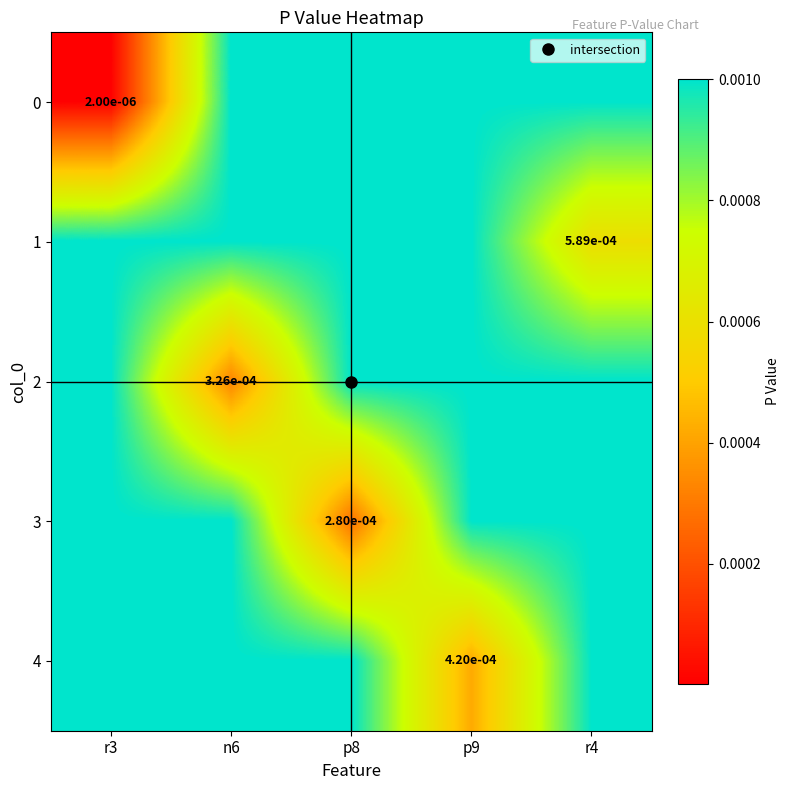

Between n6 and r3, which is larger?

n6